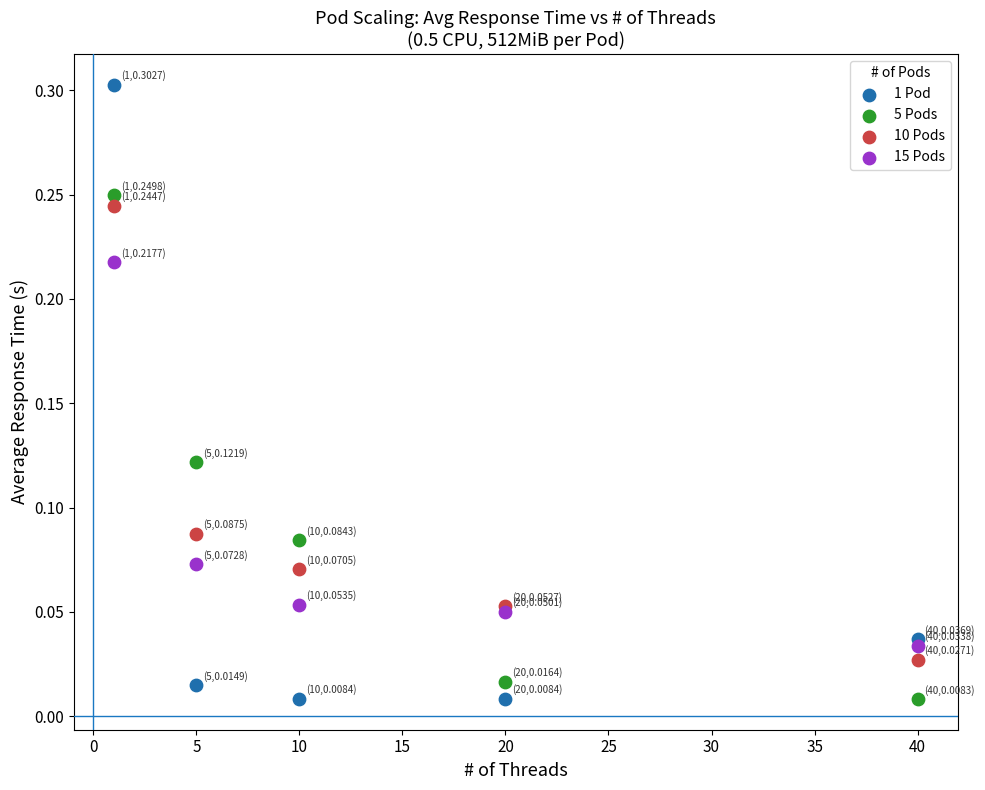

What are all the series names shown in the legend?

1 Pod, 5 Pods, 10 Pods, 15 Pods